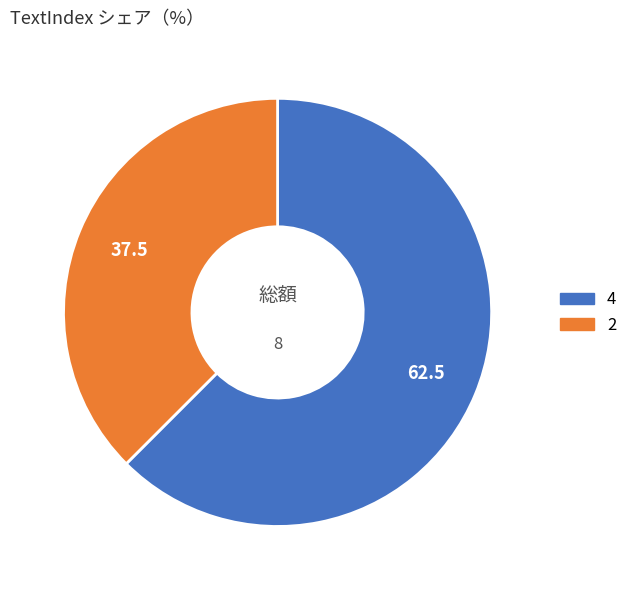

Does 2 represent more than half of the total?

No